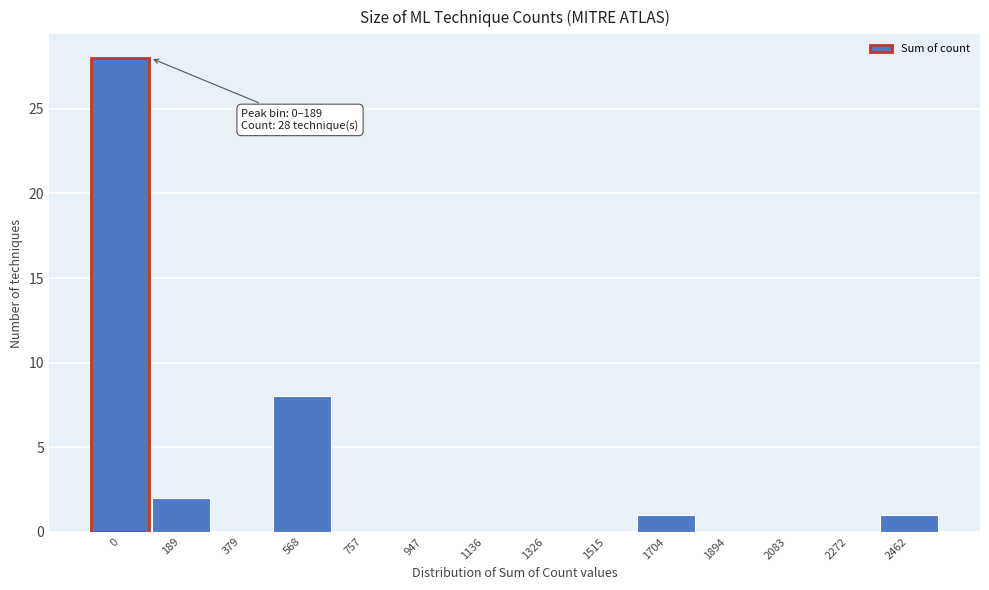

Reading left to right, list all the values displayed in this chart.

0=28	189=2	379=0	568=8	757=0	947=0	1136=0	1326=0	1515=0	1704=1	1894=0	2083=0	2272=0	2462=1